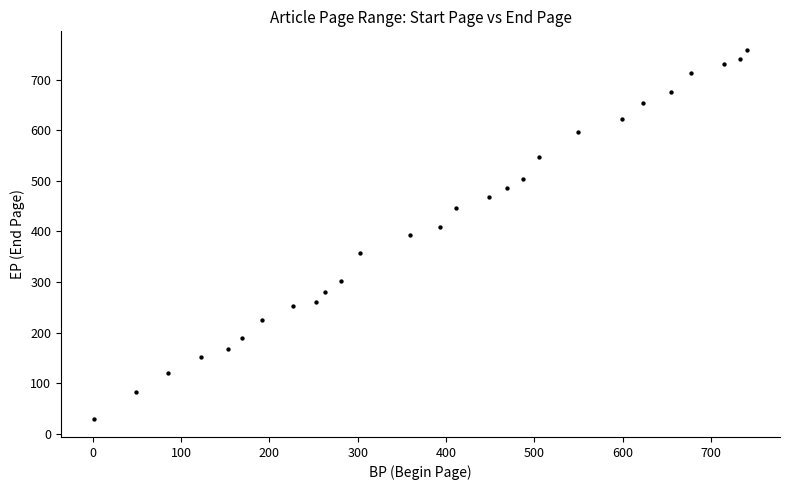

What is the range of Y values (max minus min)?

729